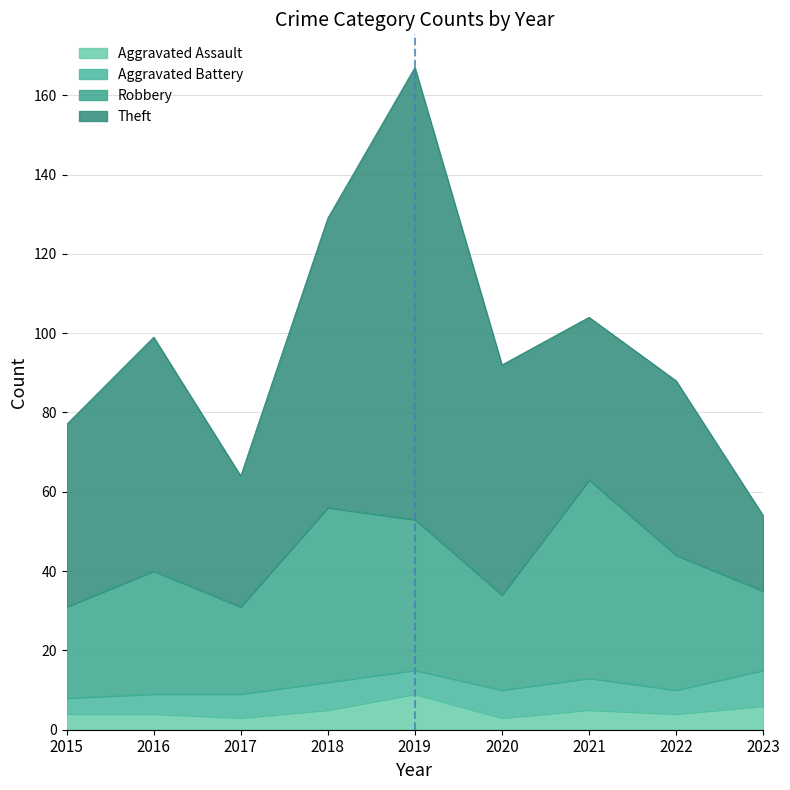

What is the approximate value of Robbery at 2023, to the nearest 5?

20